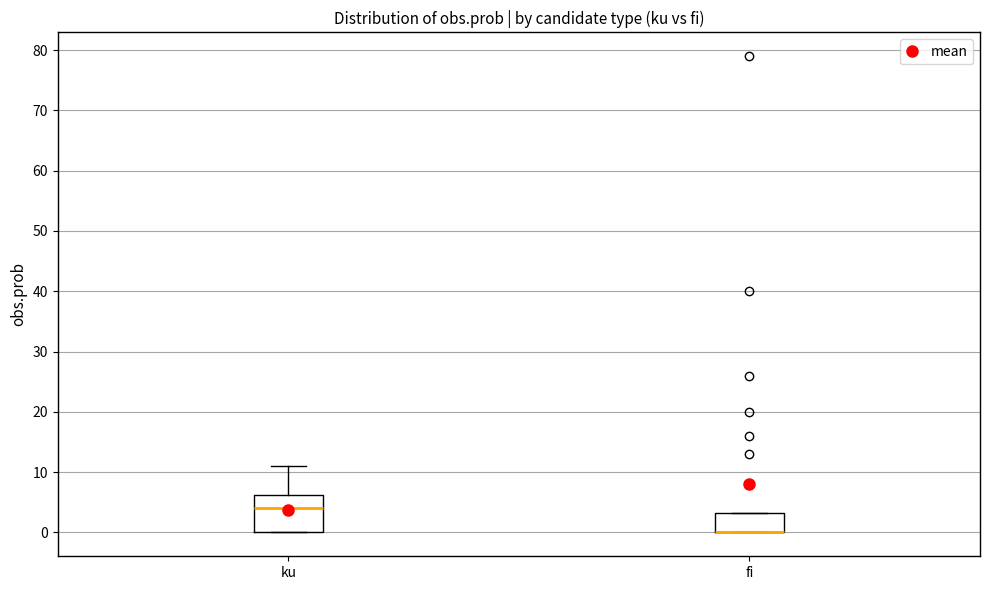

Comparing the boxes themselves (not the whiskers), which one is the tallest?

ku